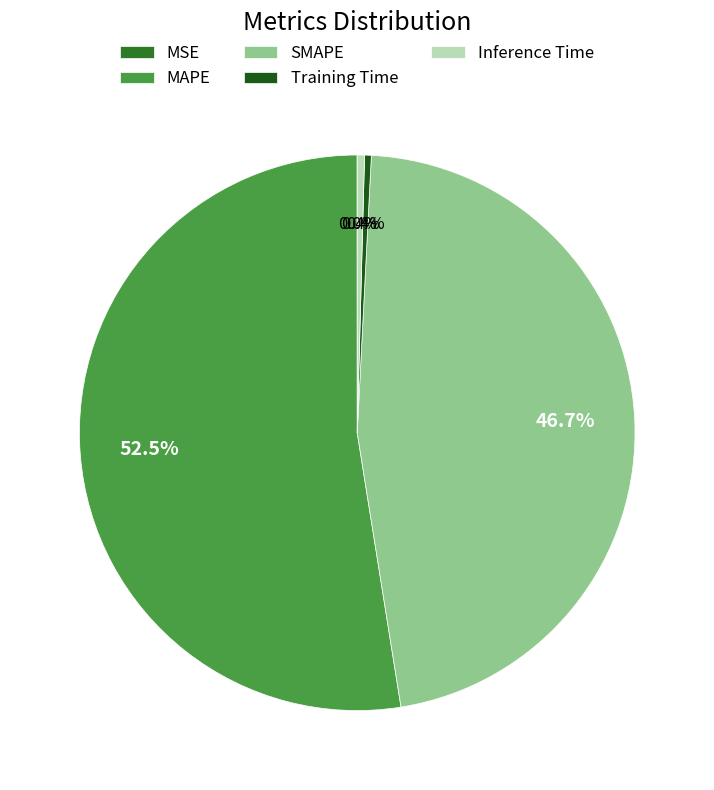

What portion of the pie excludes MAPE?

47.5%